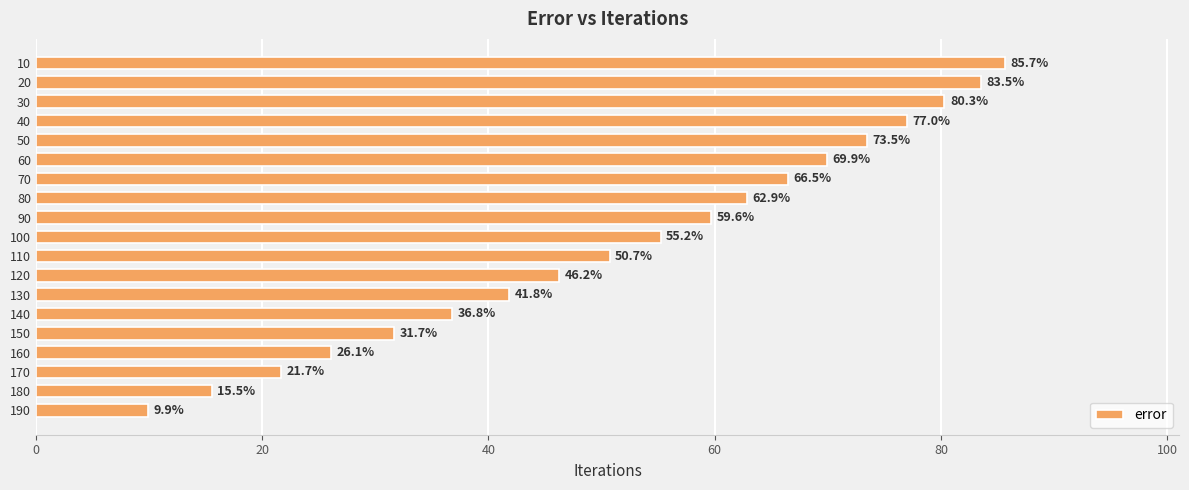

The chart shows a value of 11.1 at 120. True or false?

False